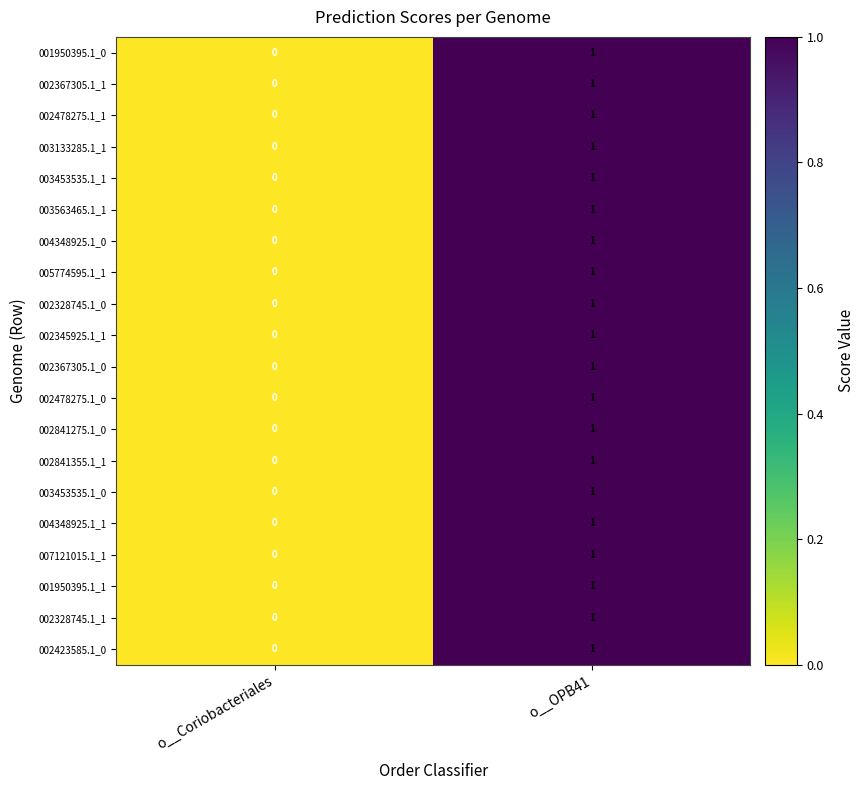

At which label is 001950395.1_0 closest to 0?

o__Coriobacteriales